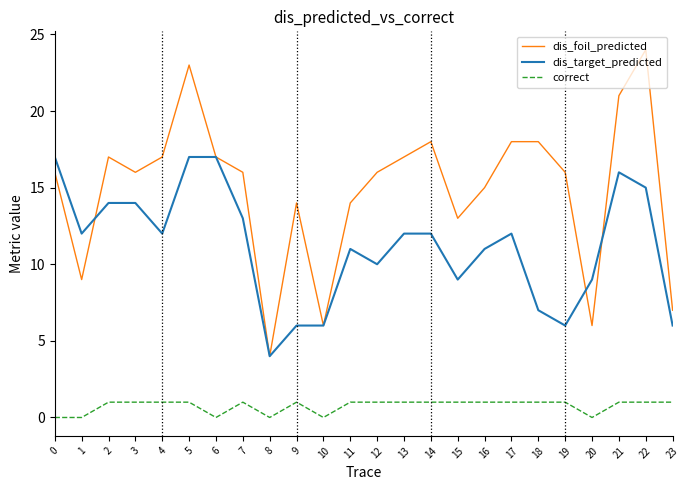

True or false: correct and dis_foil_predicted cross at least once.

False